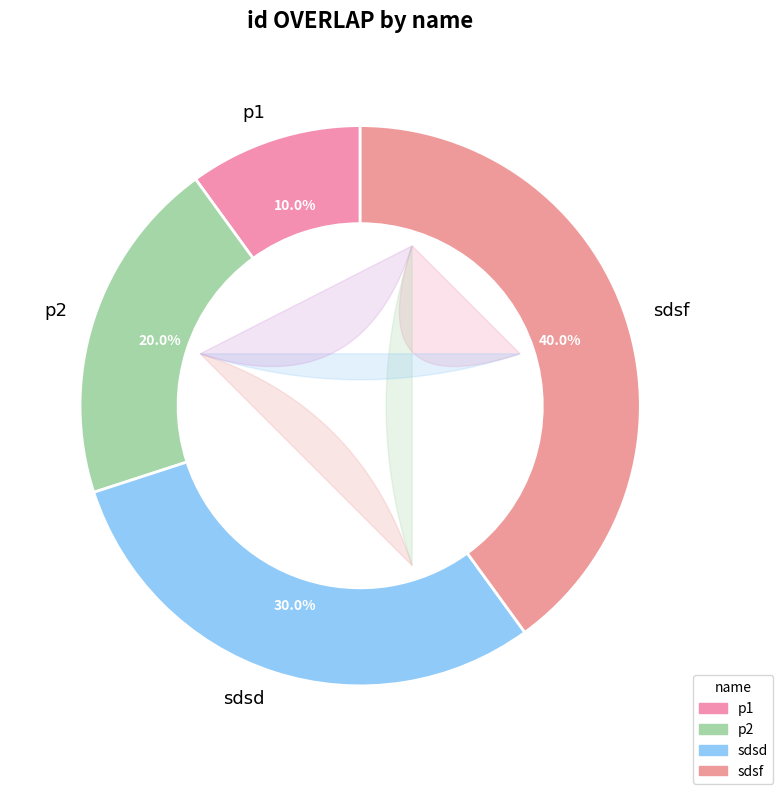

To the nearest percent, what percentage of the pie is sdsd?

30%